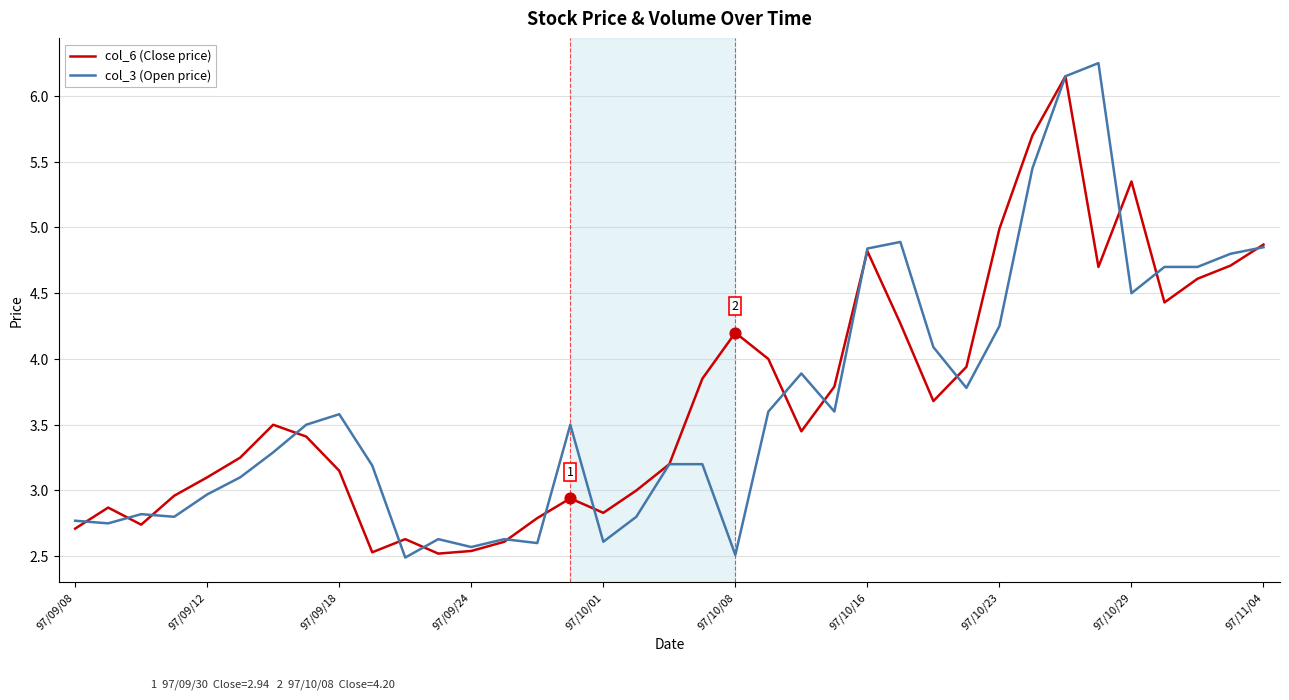

What is the minimum value for col_6 (Close price)?

2.5